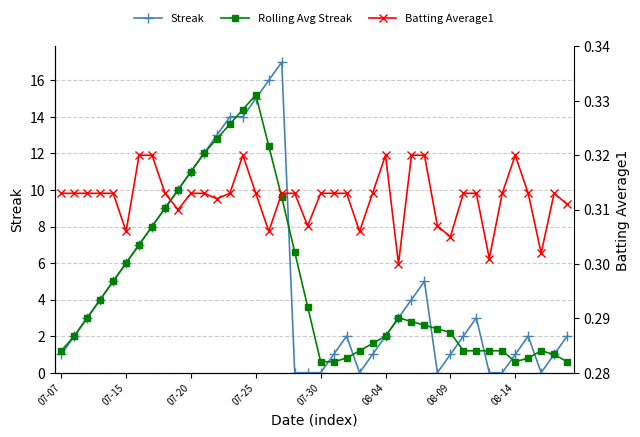

How many lines are shown in the chart?

3